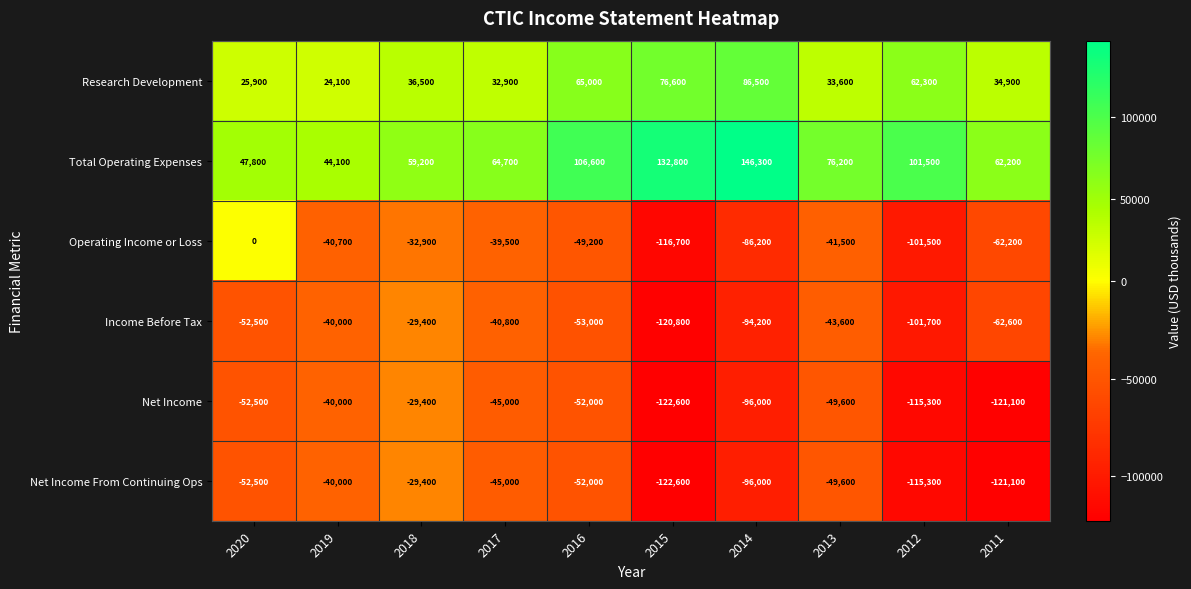

Count the number of categories in the chart.

10